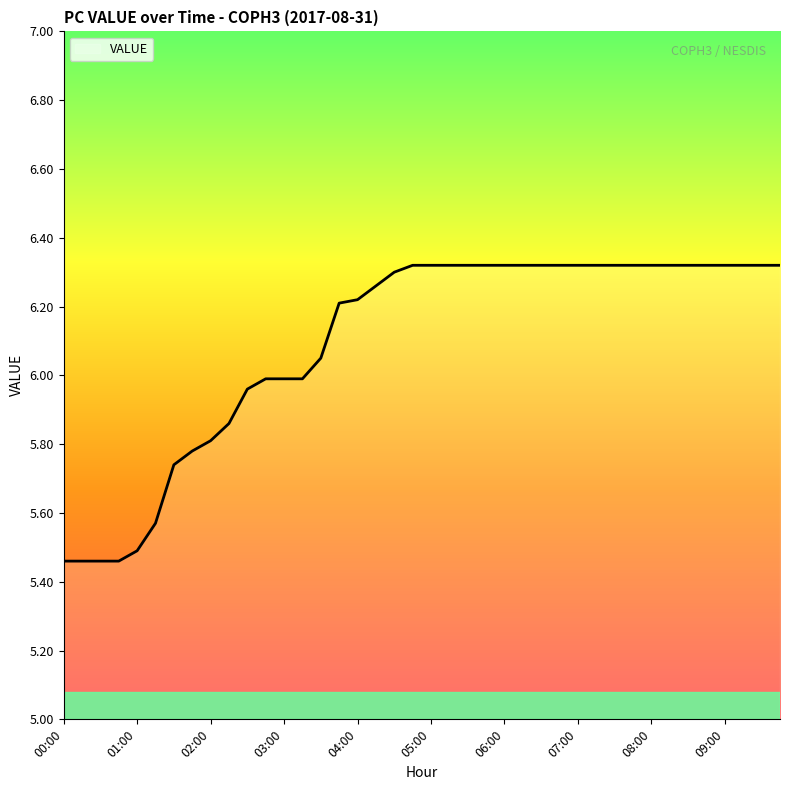

What is the difference between the maximum and minimum values?

0.9